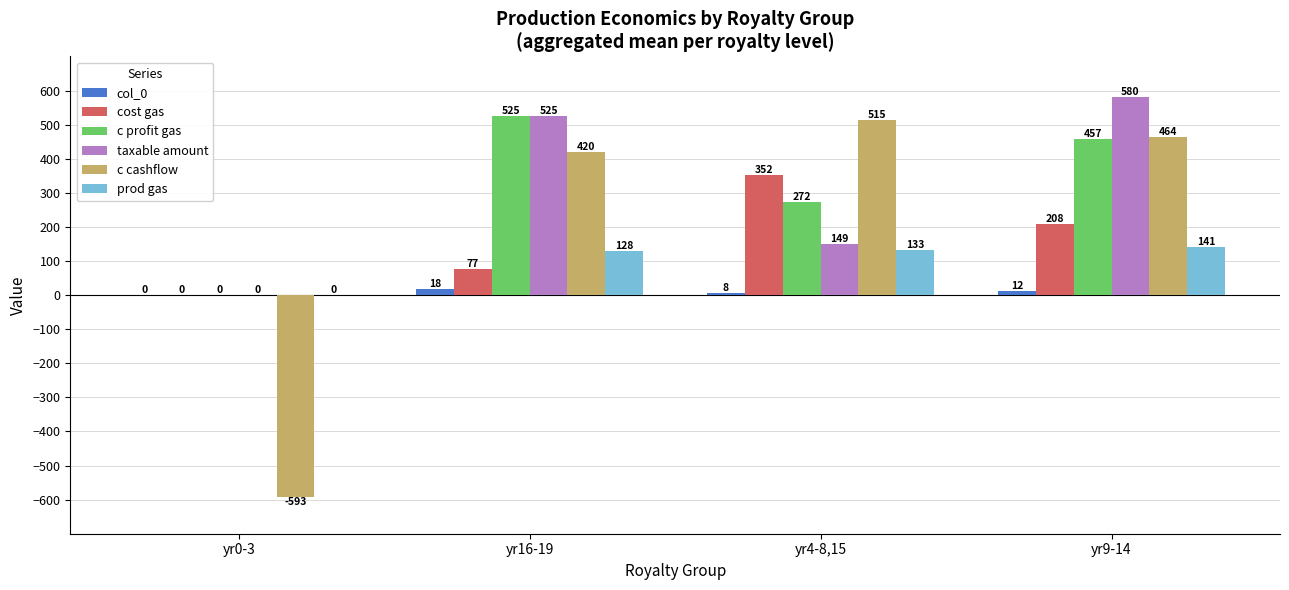

The value of c profit gas at yr0-3 is 0.0. True or false?

True